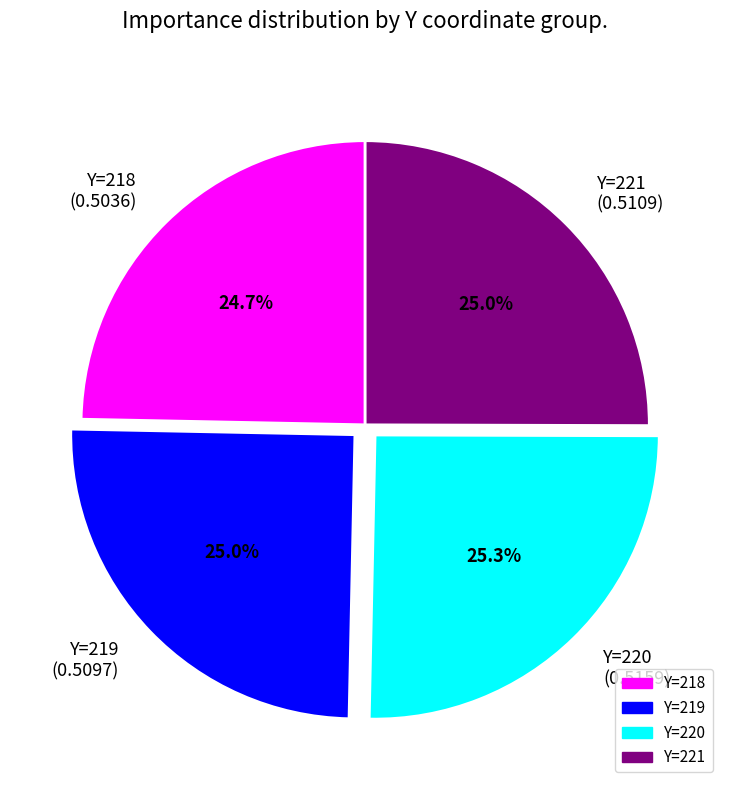

Does any single category account for the majority?

No